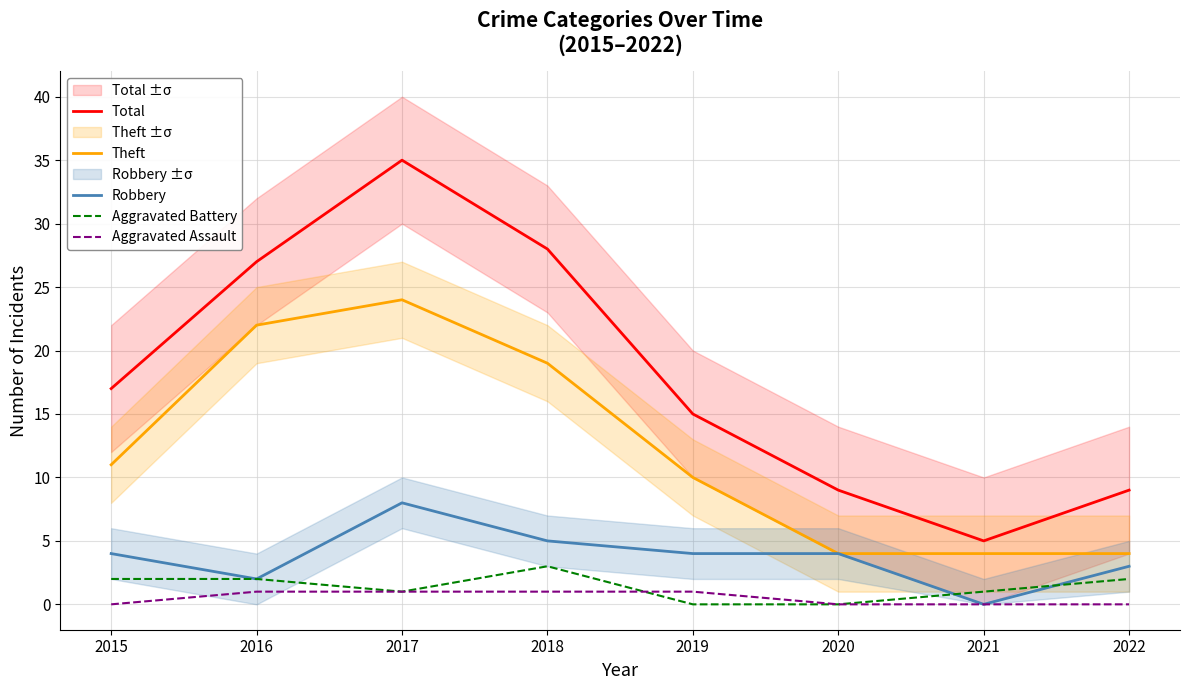

What is the greatest value displayed?

35